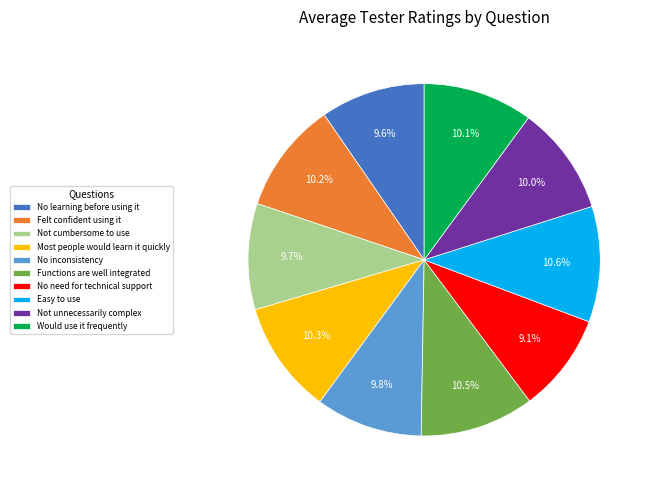

Approximately how many times larger is the value at No inconsistency compared to Not unnecessarily complex?

1.0